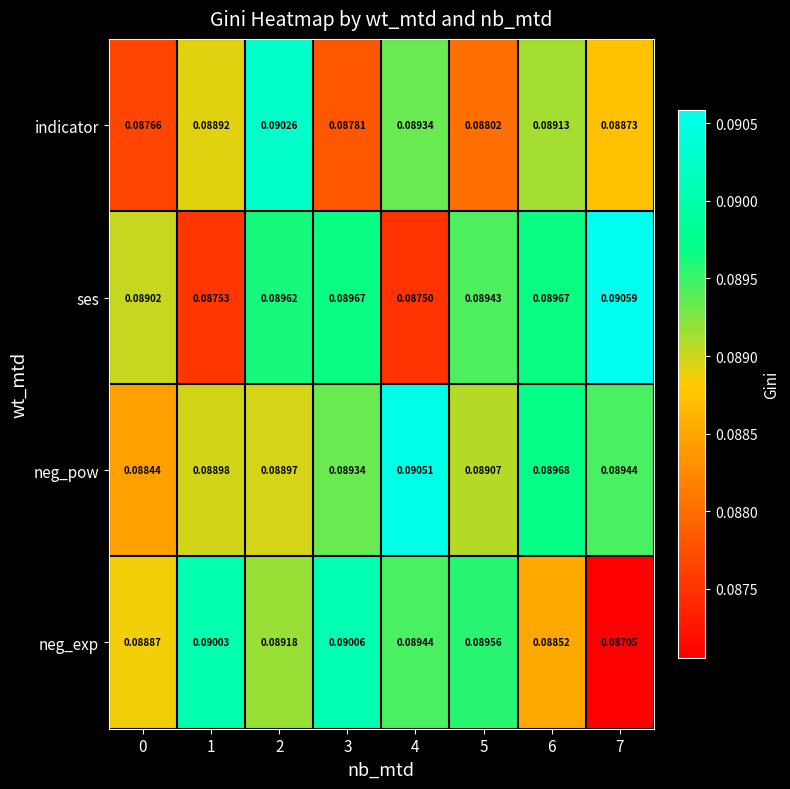

Between 0 and 3, which series saw the biggest shift?

neg_exp